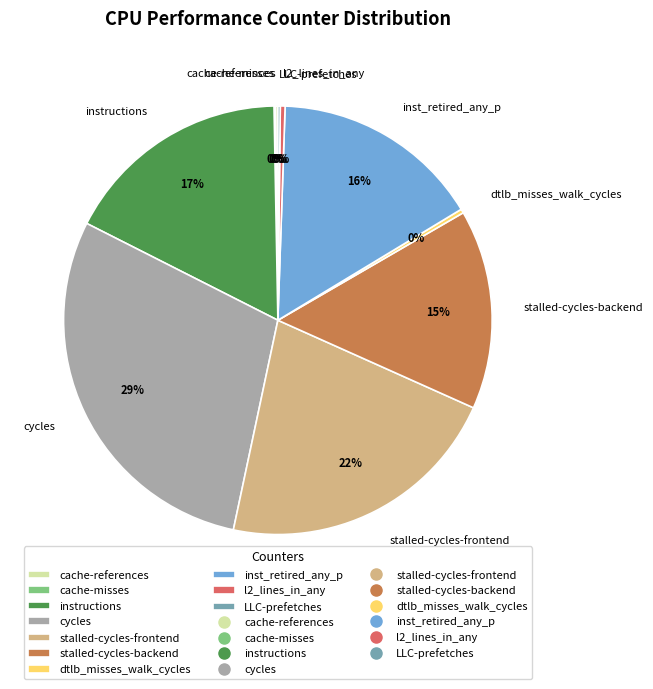

Is it true that dtlb_misses_walk_cycles is 11% of the pie?

False